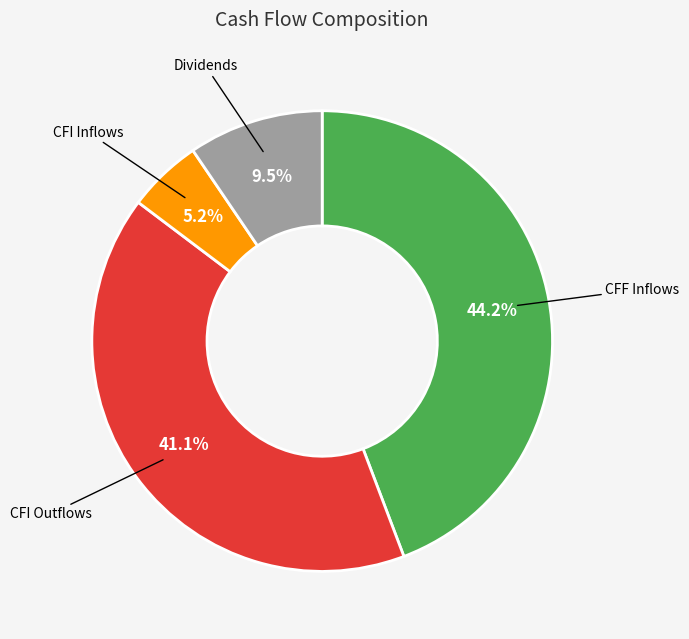

Does any single category account for the majority?

No